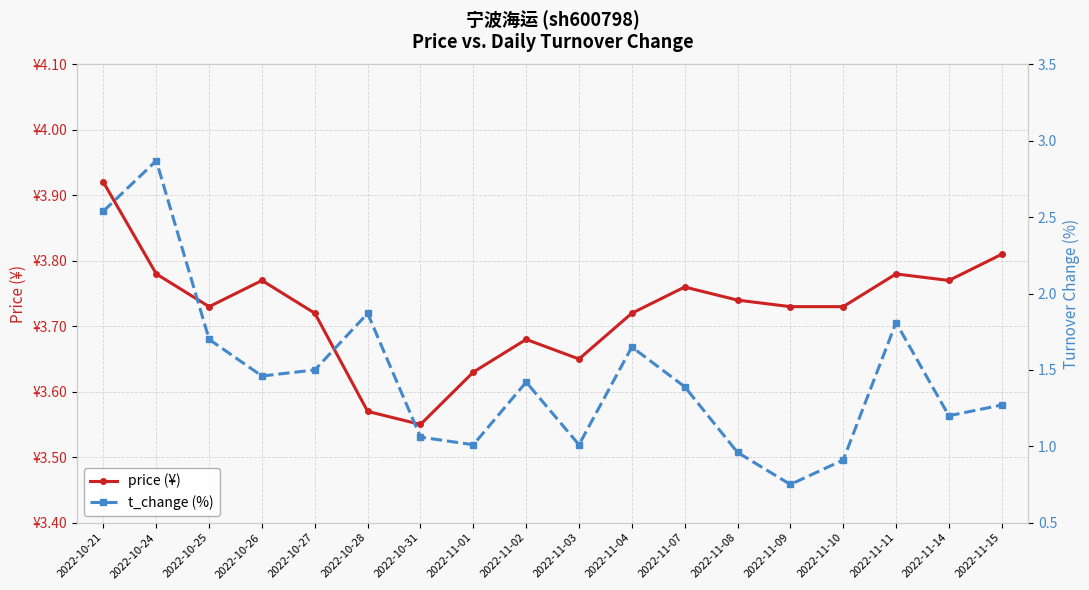

Rank the series by their average value, from highest to lowest.

price (¥), t_change (%)